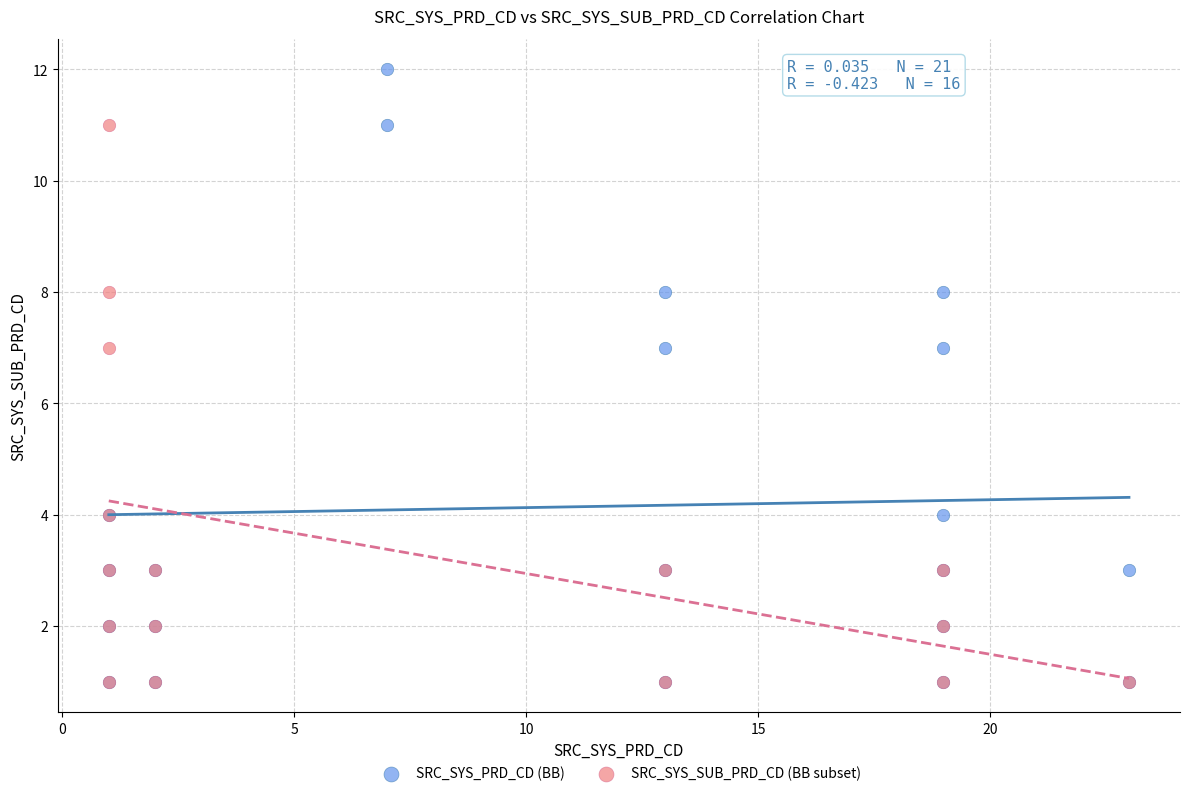

Which series reaches the maximum Y coordinate?

SRC_SYS_PRD_CD (BB)